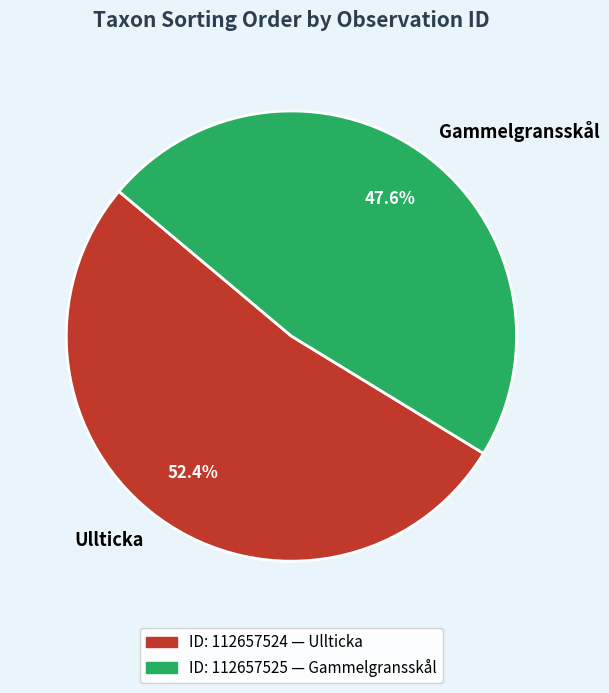

How many segments does this pie chart have?

2